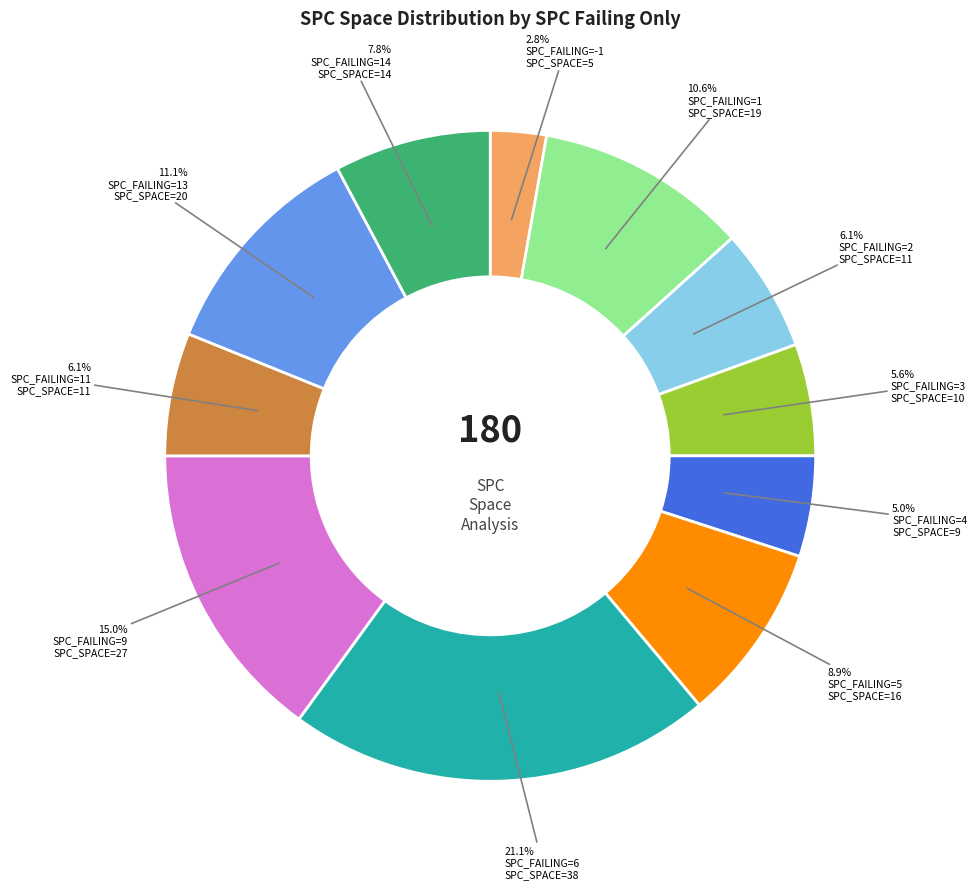

To the nearest percent, what is the difference between the largest and smallest slice percentages?

18%